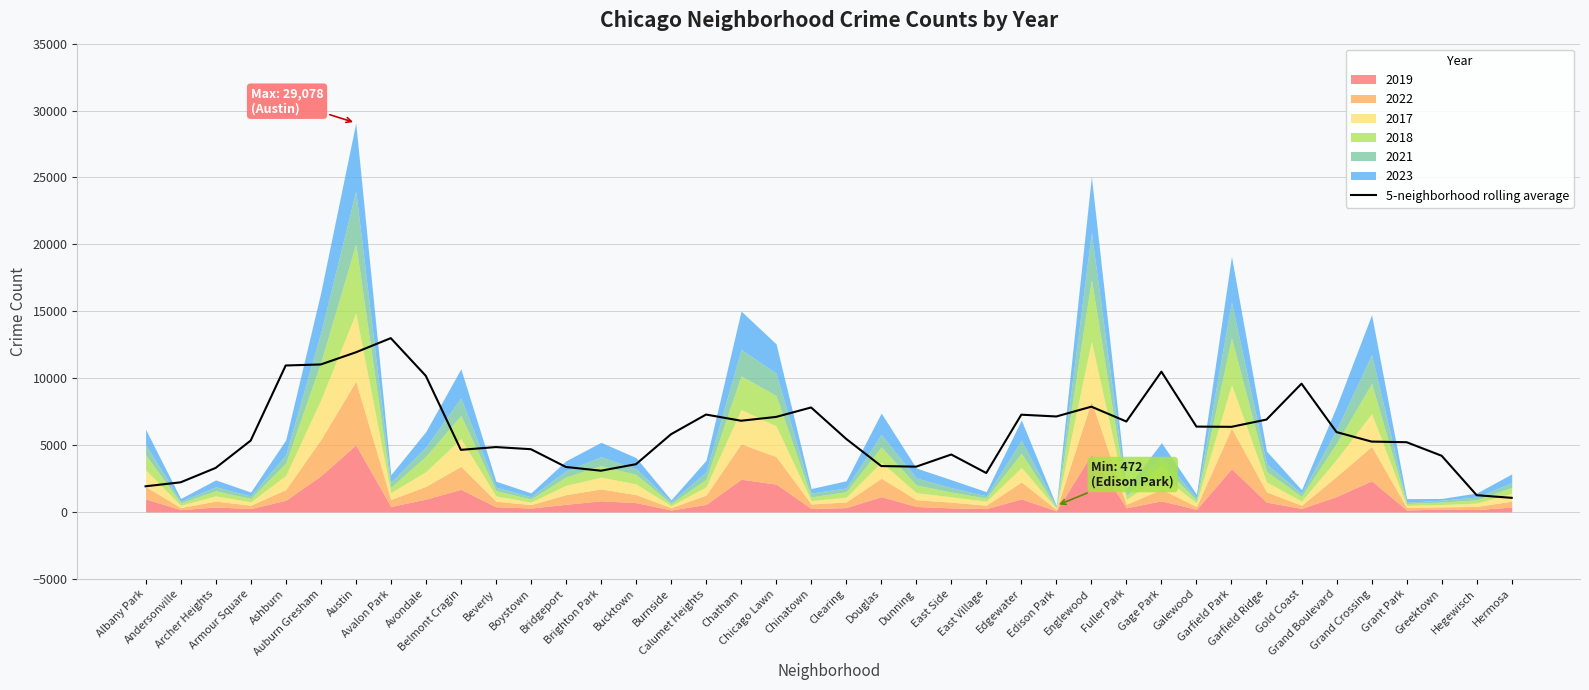

What is the lowest value of the 5-neighborhood rolling average series?

1050.4